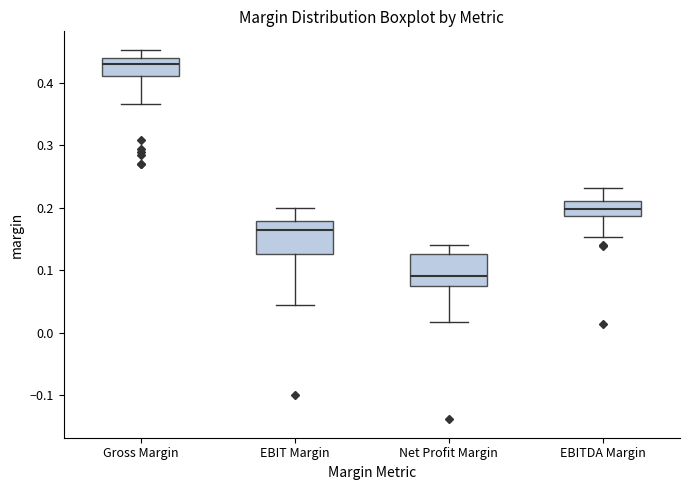

Reading left to right, transcribe this box plot: for each box, give where its median line is, the range the box spans, and where its two whiskers end, as read against the y-axis. The values are not printed on the chart, so give them approximately, as read against the axis.

Gross Margin: median 0.43, box 0.41 to 0.44, whiskers 0.37 to 0.45
EBIT Margin: median 0.17, box 0.13 to 0.18, whiskers 0.05 to 0.20
Net Profit Margin: median 0.09, box 0.07 to 0.13, whiskers 0.02 to 0.14
EBITDA Margin: median 0.20, box 0.19 to 0.21, whiskers 0.15 to 0.23